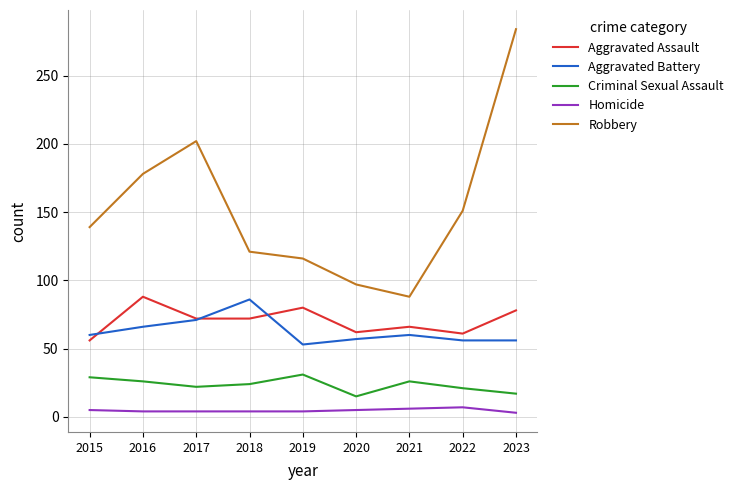

True or false: Criminal Sexual Assault has a value of 32 at 2017.

False